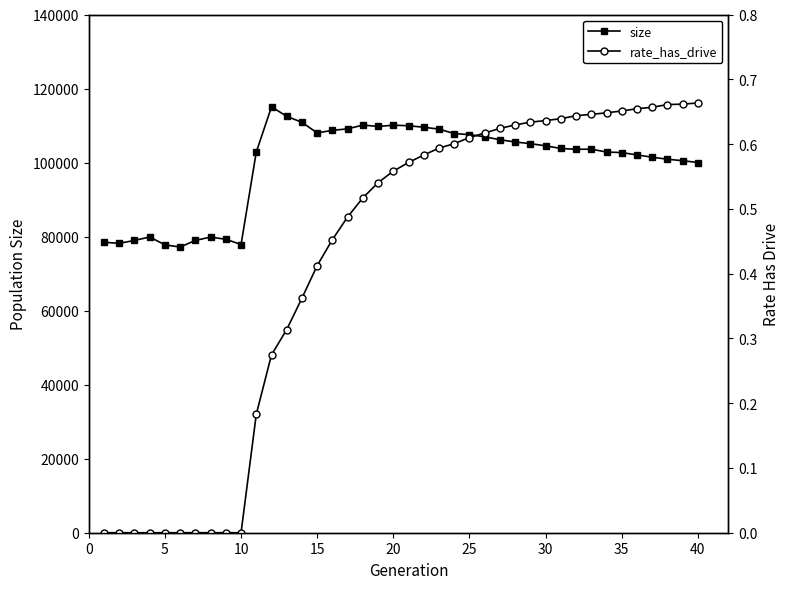

True or false: size has more than 1 points higher than both neighbors.

True